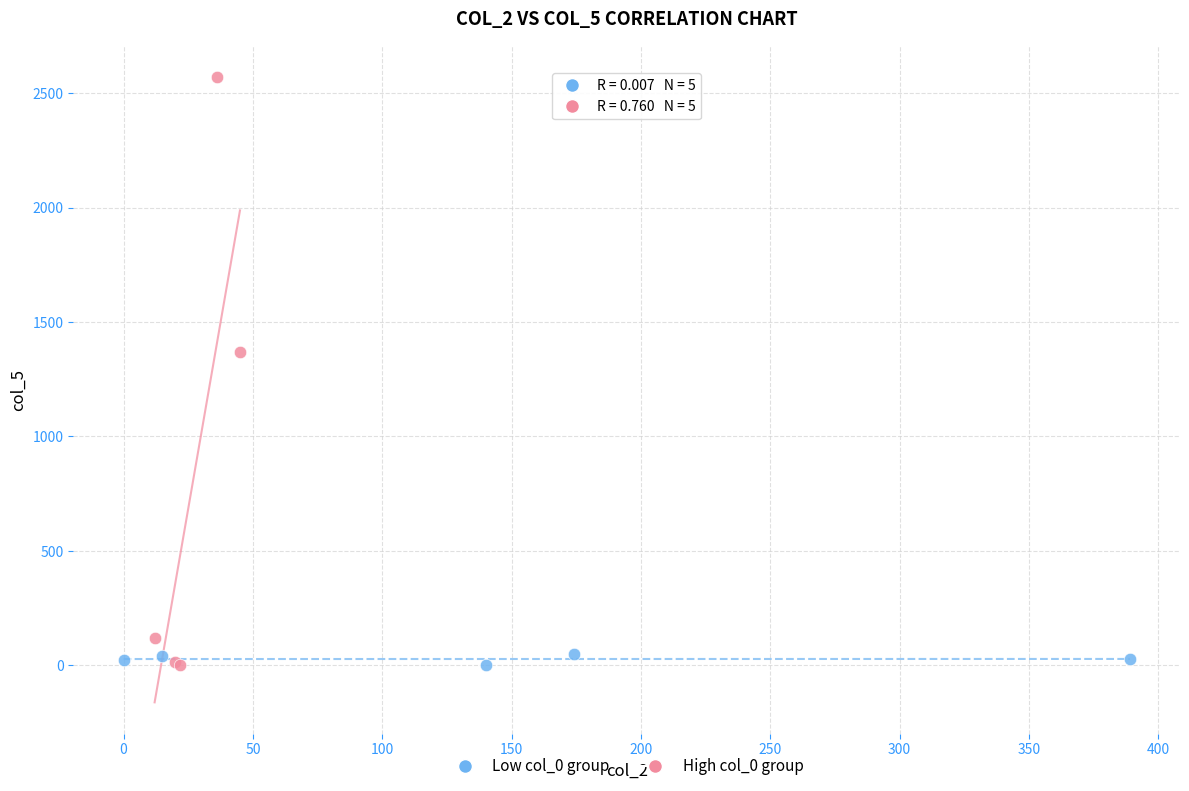

What are all the series names shown in the legend?

Low col_0 group, High col_0 group